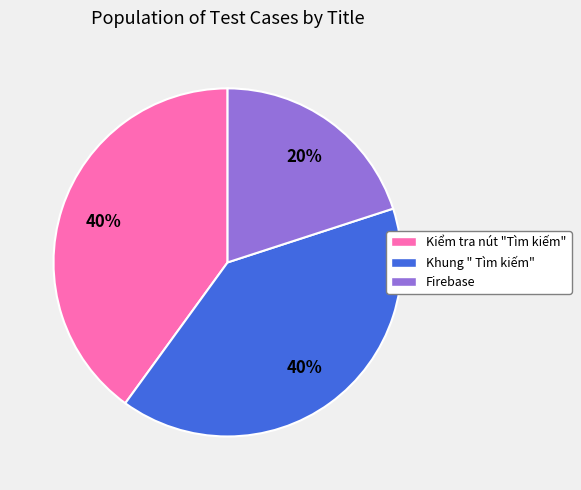

Is it true that Firebase is 20% of the pie?

True